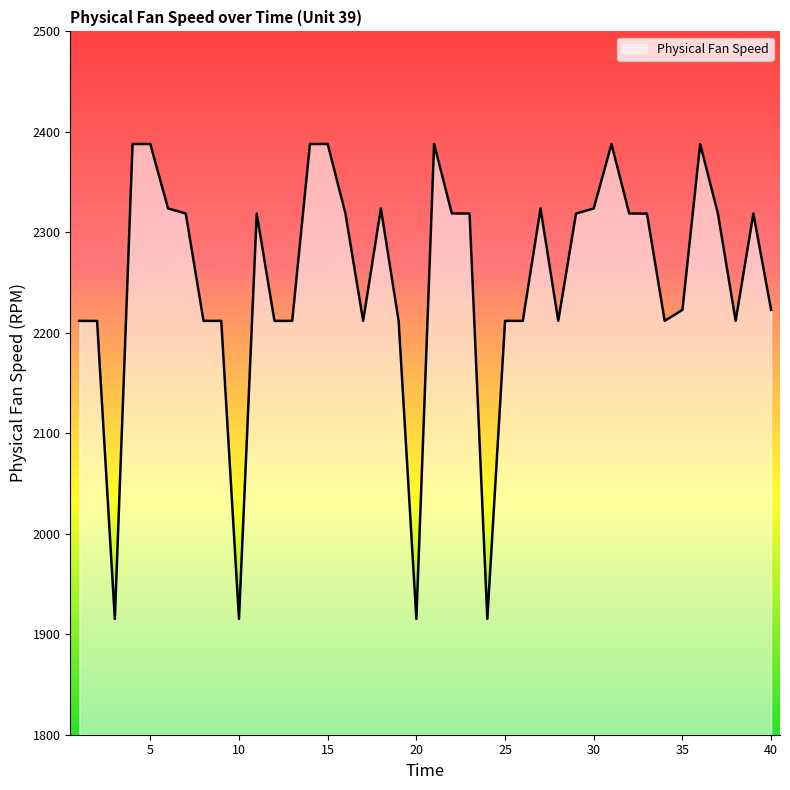

What is the maximum value shown in the chart?

2388.0